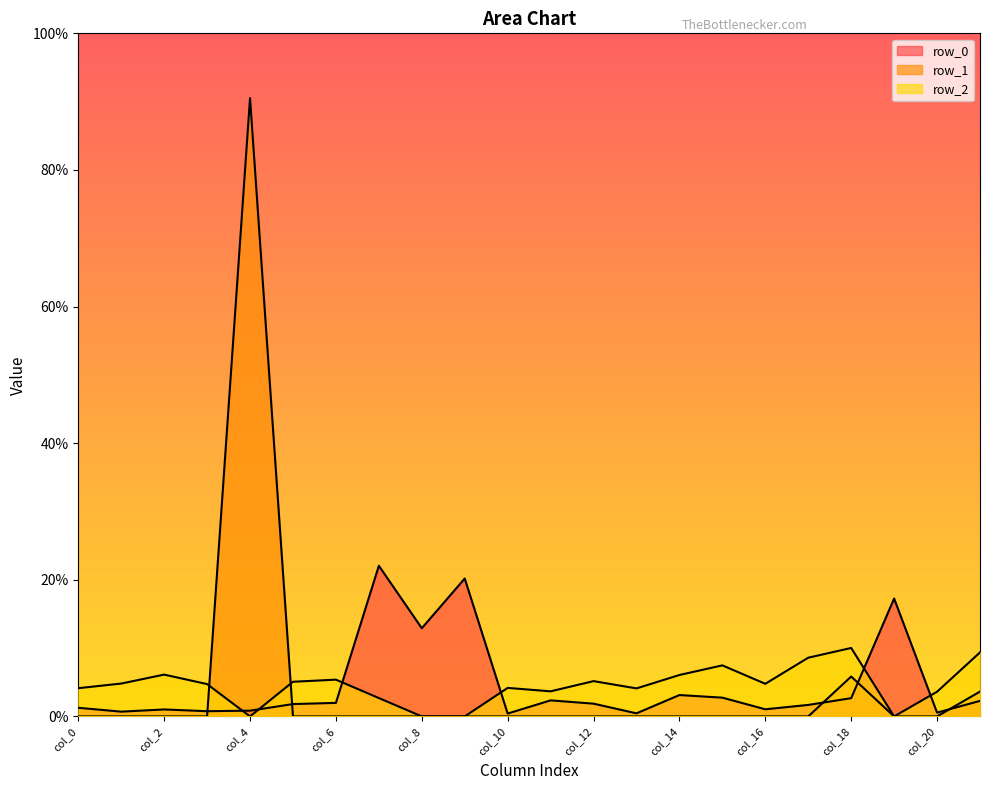

Which label corresponds to the smallest value in the chart?

col_0